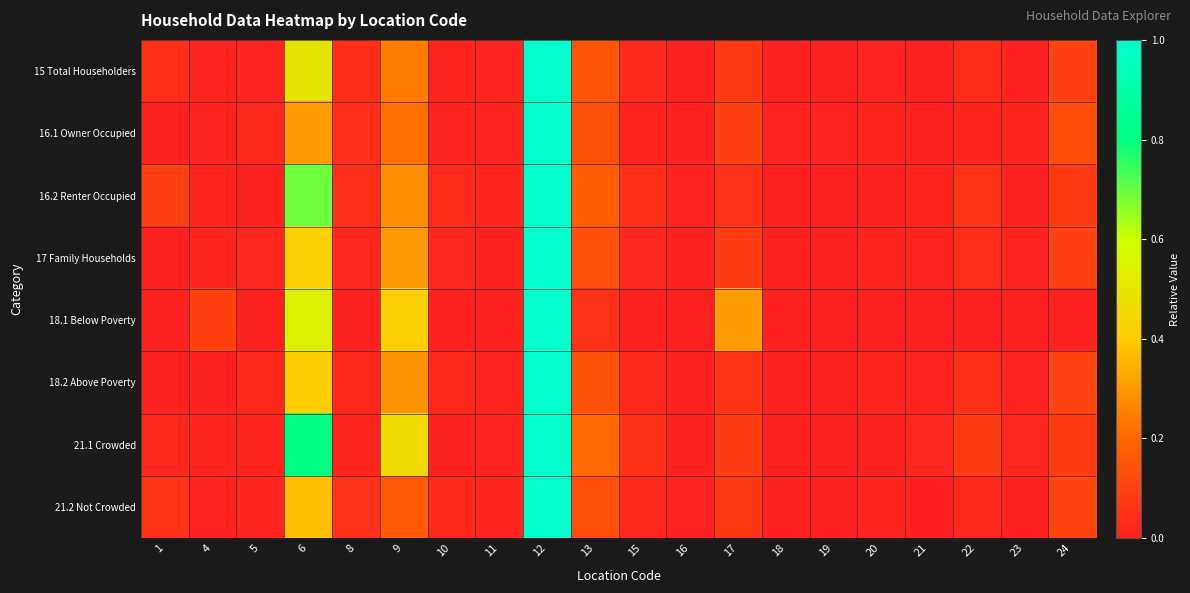

Which series has the largest range (max minus min)?

15 Total Householders